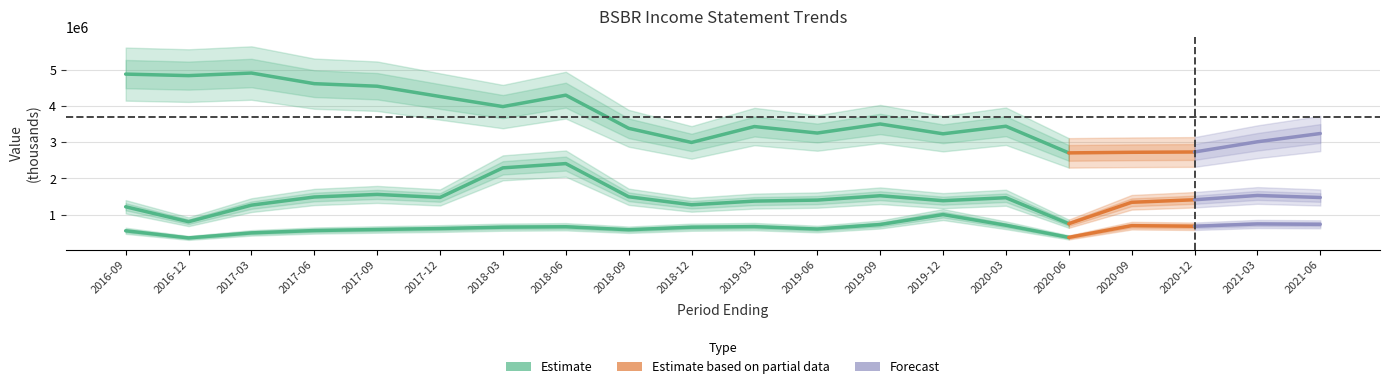

What value does the data have at 2020-06?

2705000